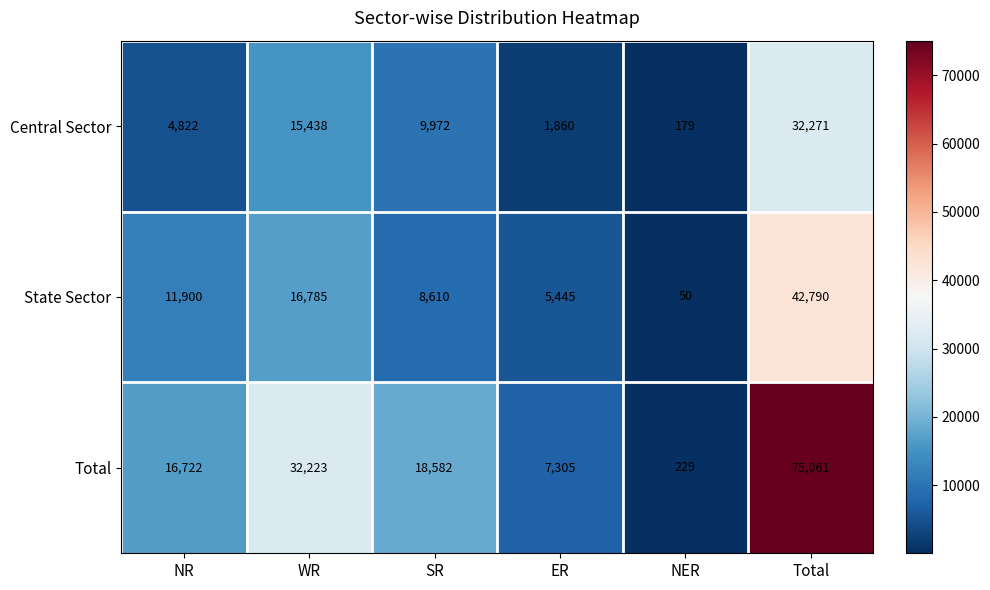

What is the spread (max minus min) of values at ER?

5445